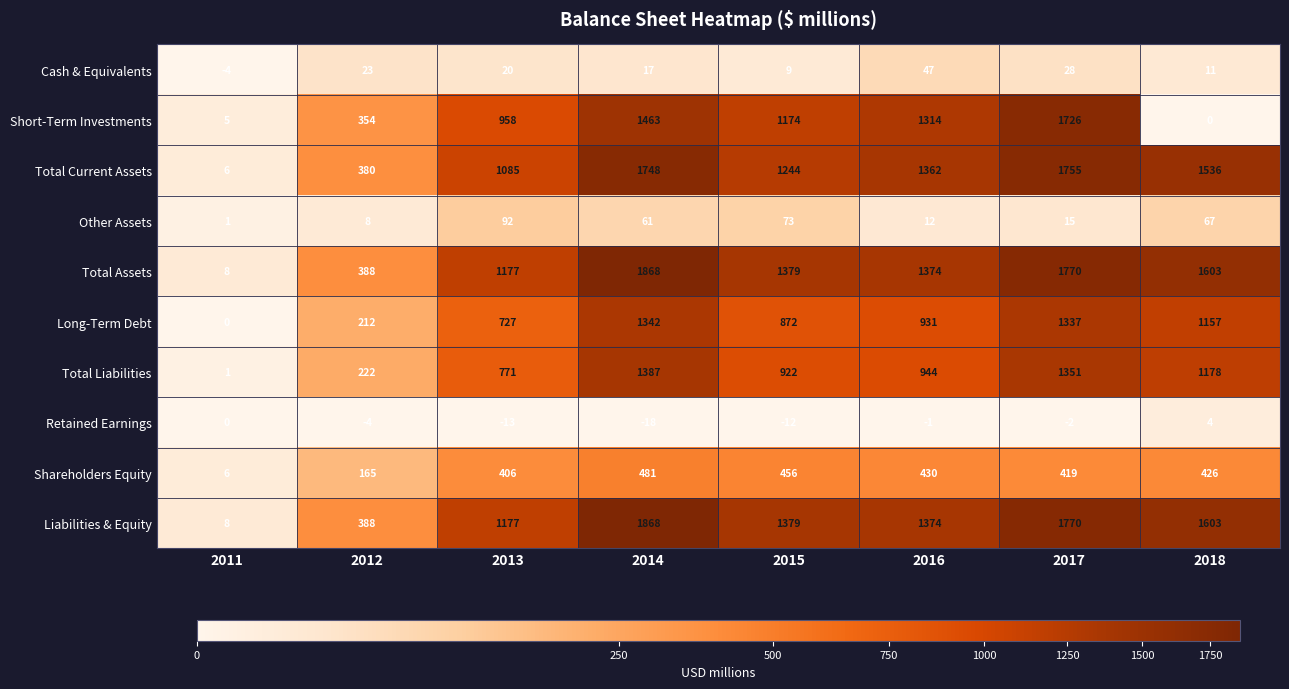

How many data points in Total Assets are less than 1379?

4